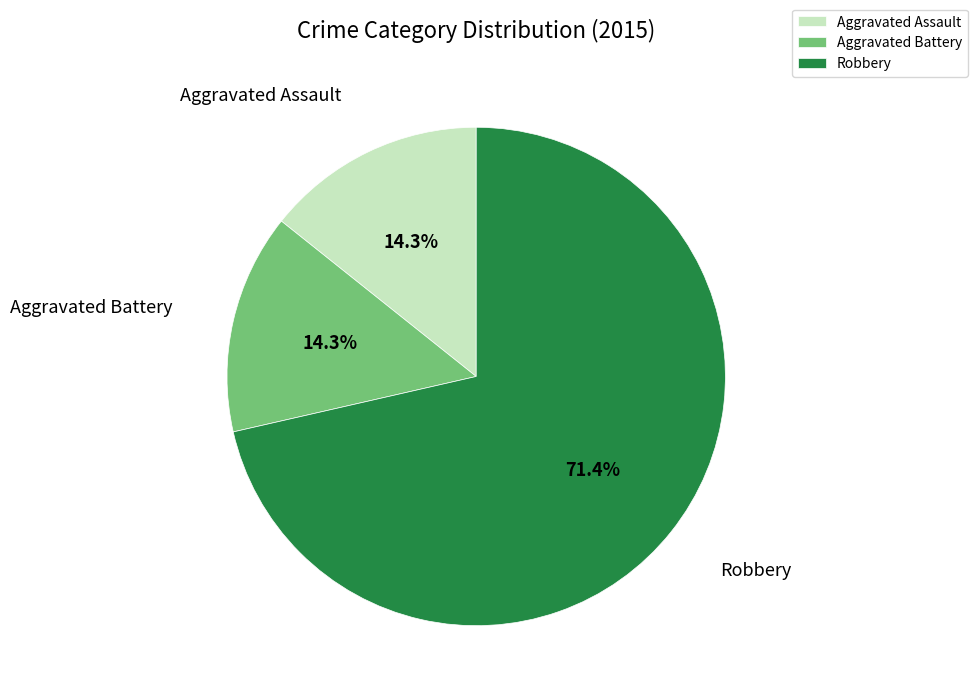

The Robbery slice represents 71% of the pie. True or false?

True